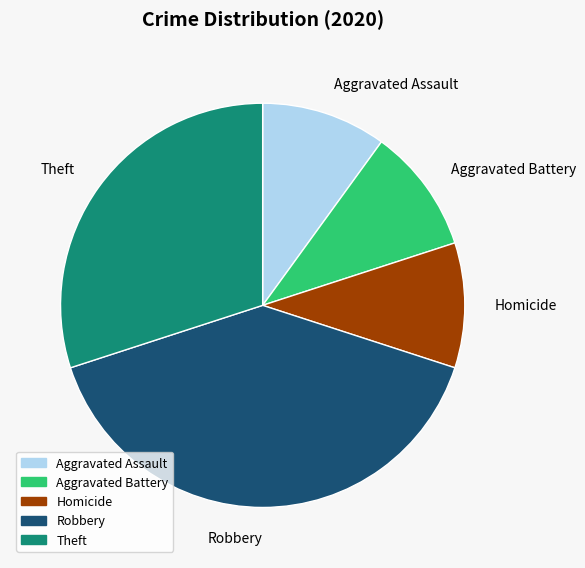

How many slices are in this pie chart?

5